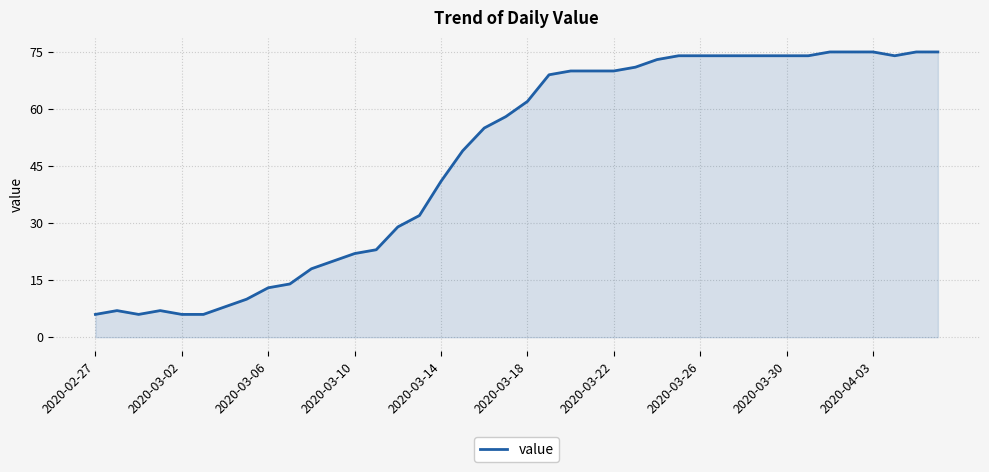

What is the minimum value shown in the chart?

6